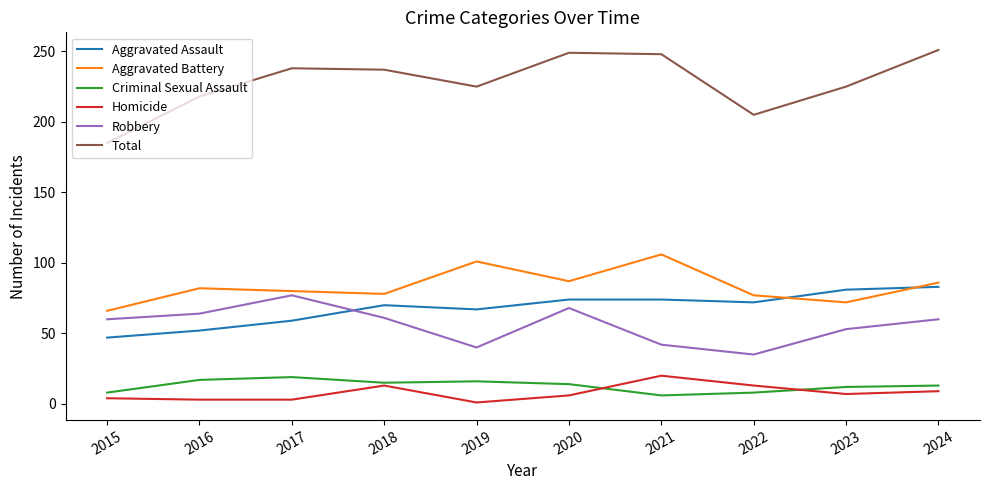

What are all the series names shown in the legend?

Aggravated Assault, Aggravated Battery, Criminal Sexual Assault, Homicide, Robbery, Total